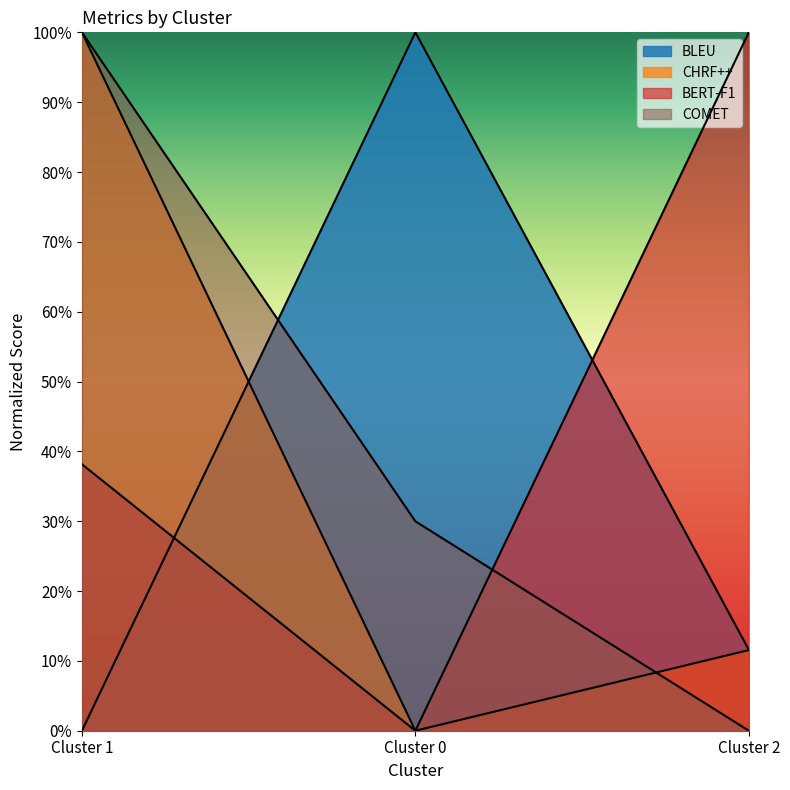

Rank the categories by BERT-F1 value from highest to lowest.

Cluster 2, Cluster 1, Cluster 0